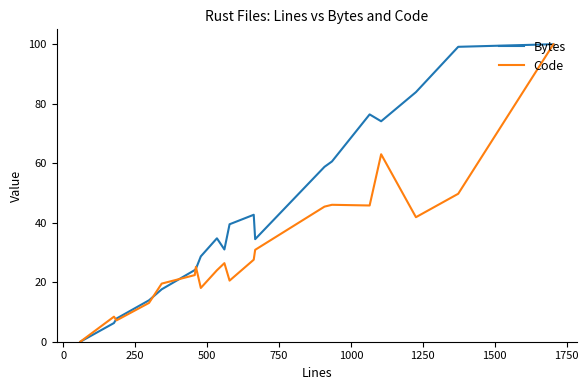

List the series in order of their overall mean, highest first.

Bytes, Code